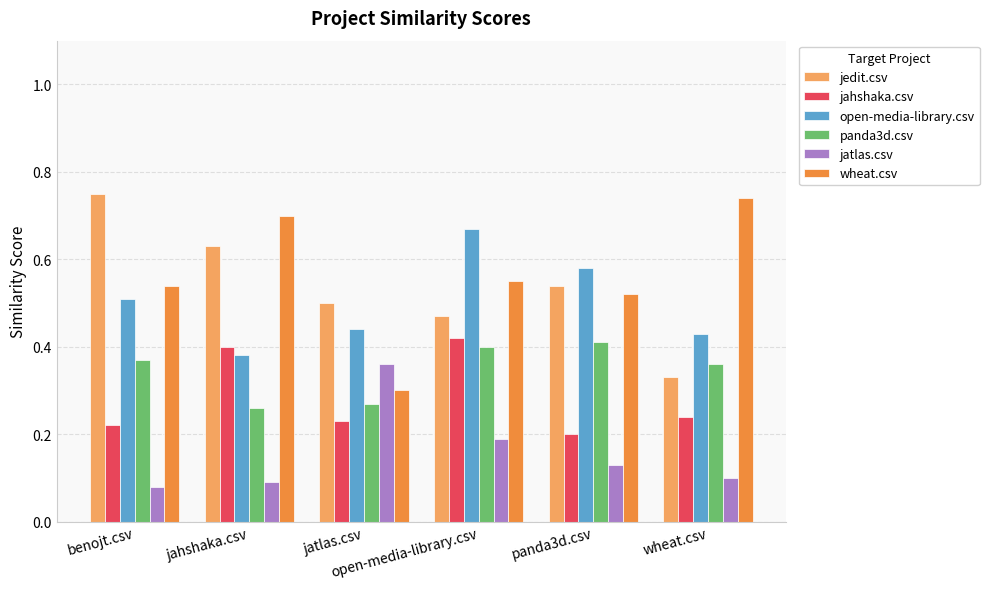

At how many categories does at least one series exceed 0?

6